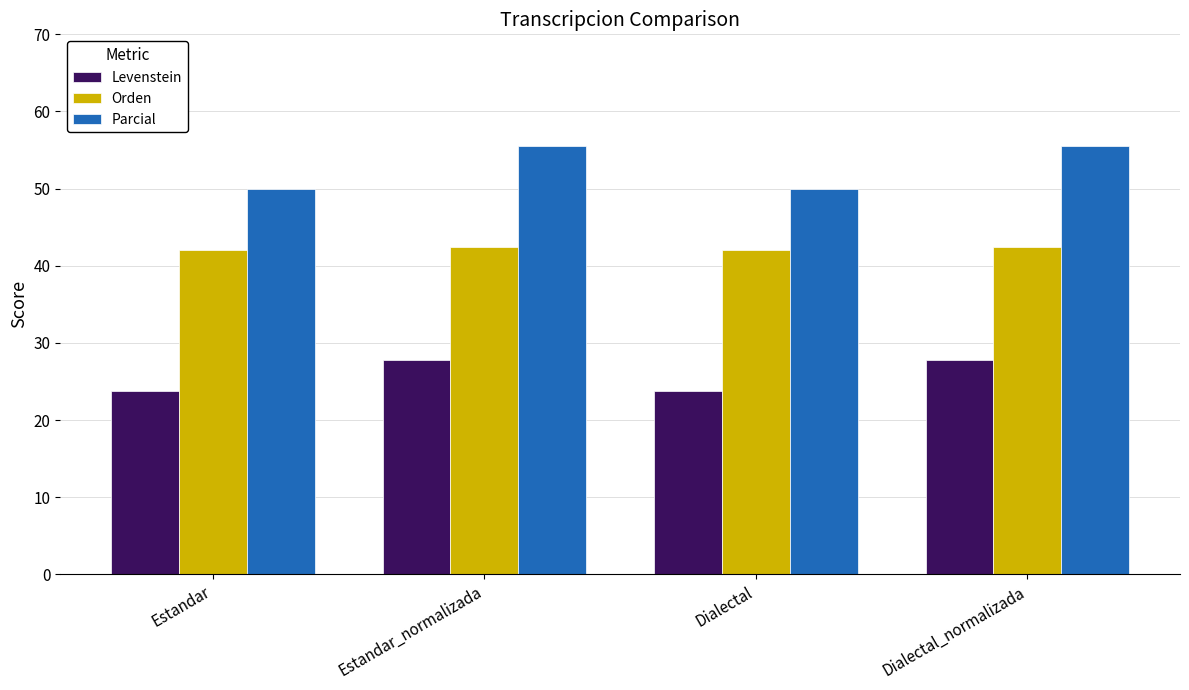

Rank the series at Estandar_normalizada from lowest to highest value.

Levenstein, Orden, Parcial